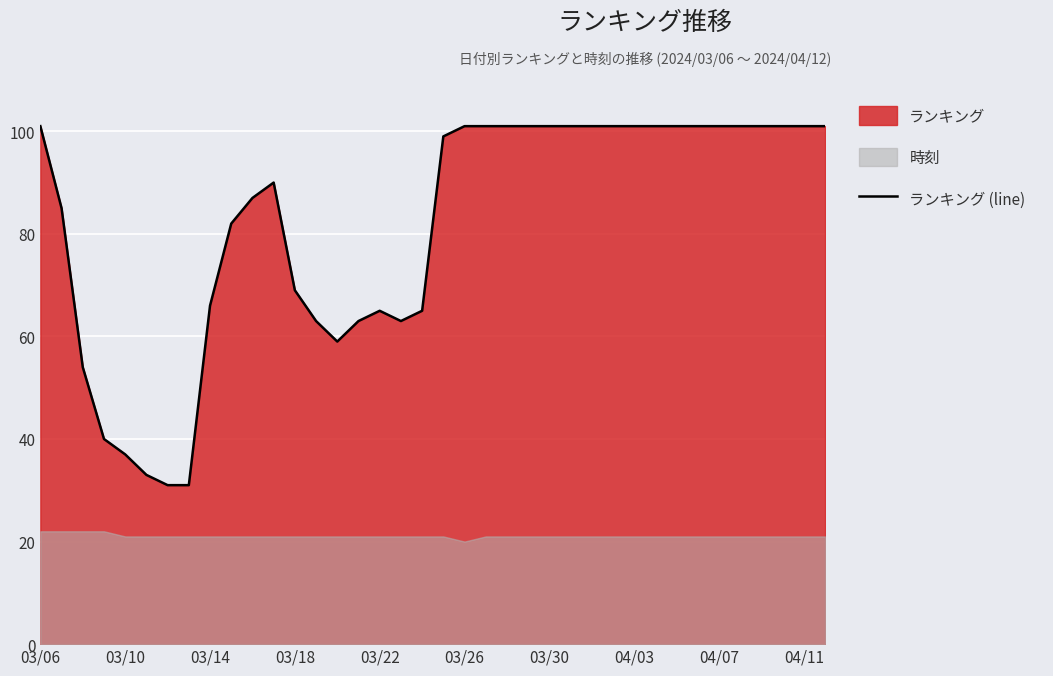

Count the number of categories in the chart.

38